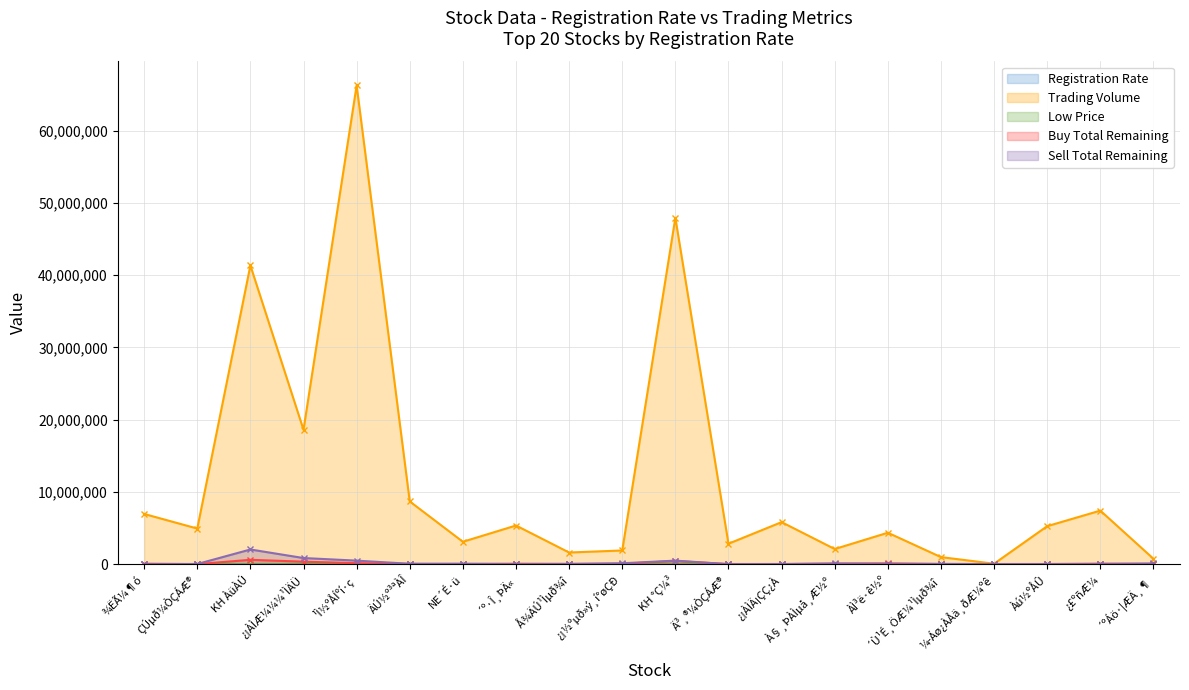

True or false: Buy Total Remaining and Low Price intersect in this chart.

False